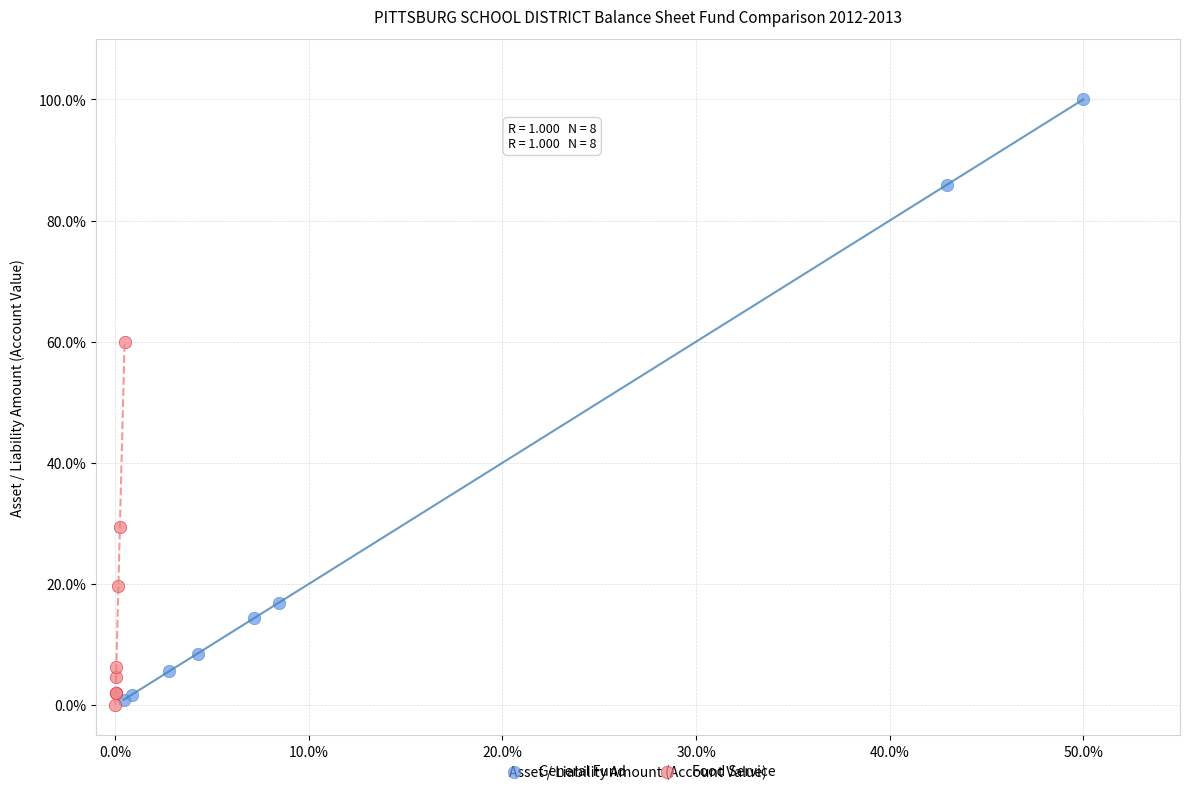

Which series contains the highest Y value?

General Fund